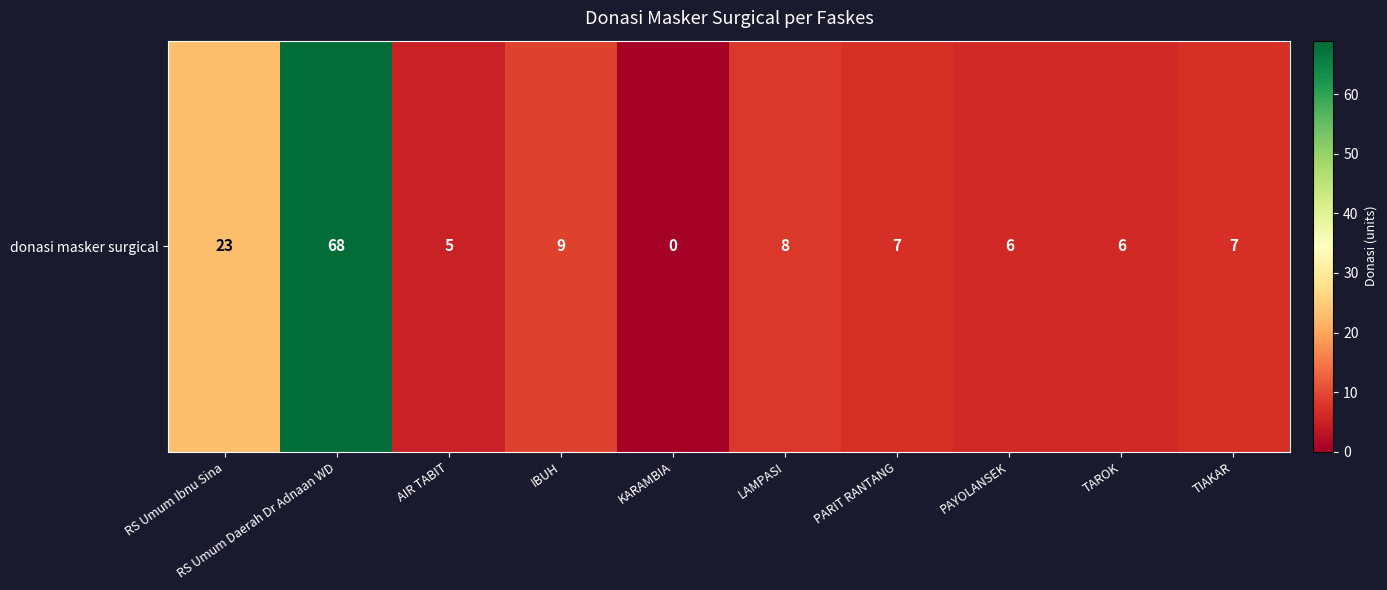

Which category has the highest value across all series?

RS Umum Daerah Dr Adnaan WD